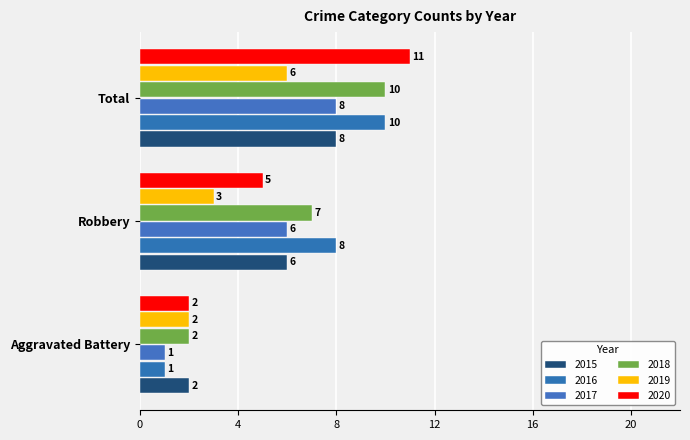

Is it true that 2016 equals 1 at Aggravated Battery?

True